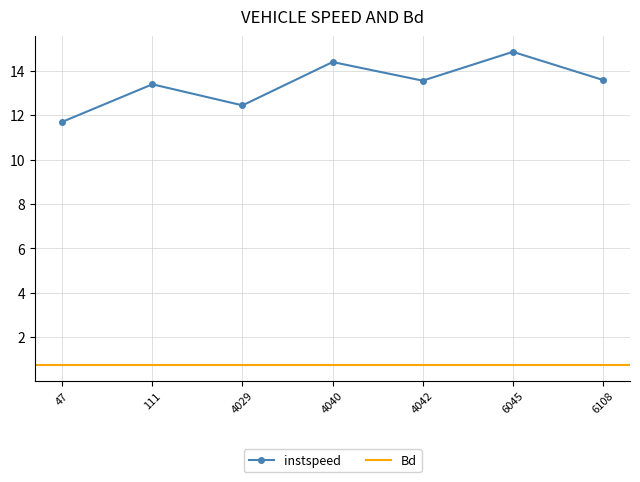

How many values are below 13?

2